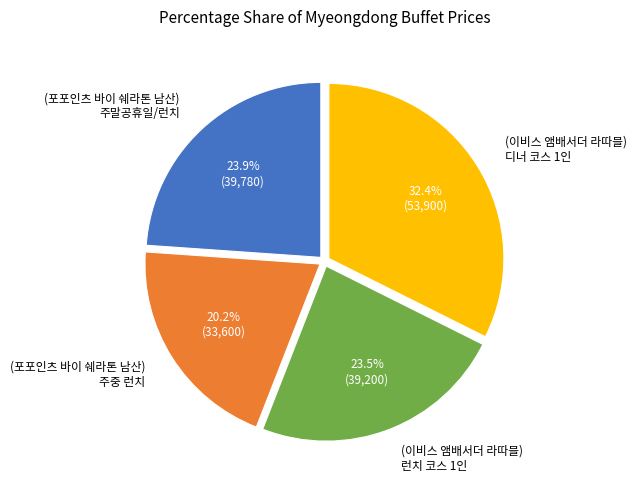

Which slice is the largest?

(이비스 앰배서더 라따블) 디너 코스 1인